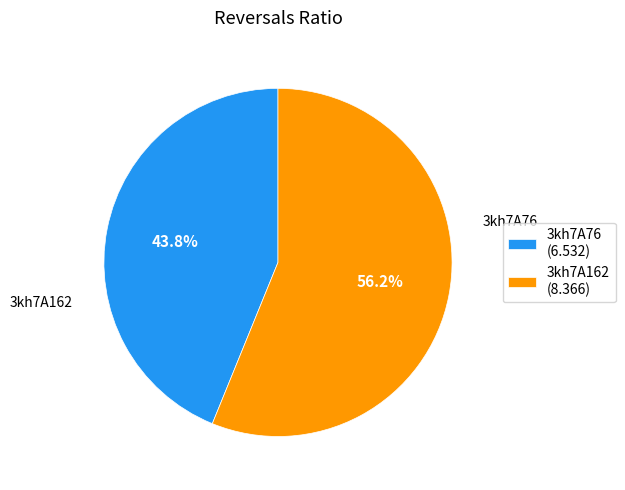

Count the number of slices in the pie.

2